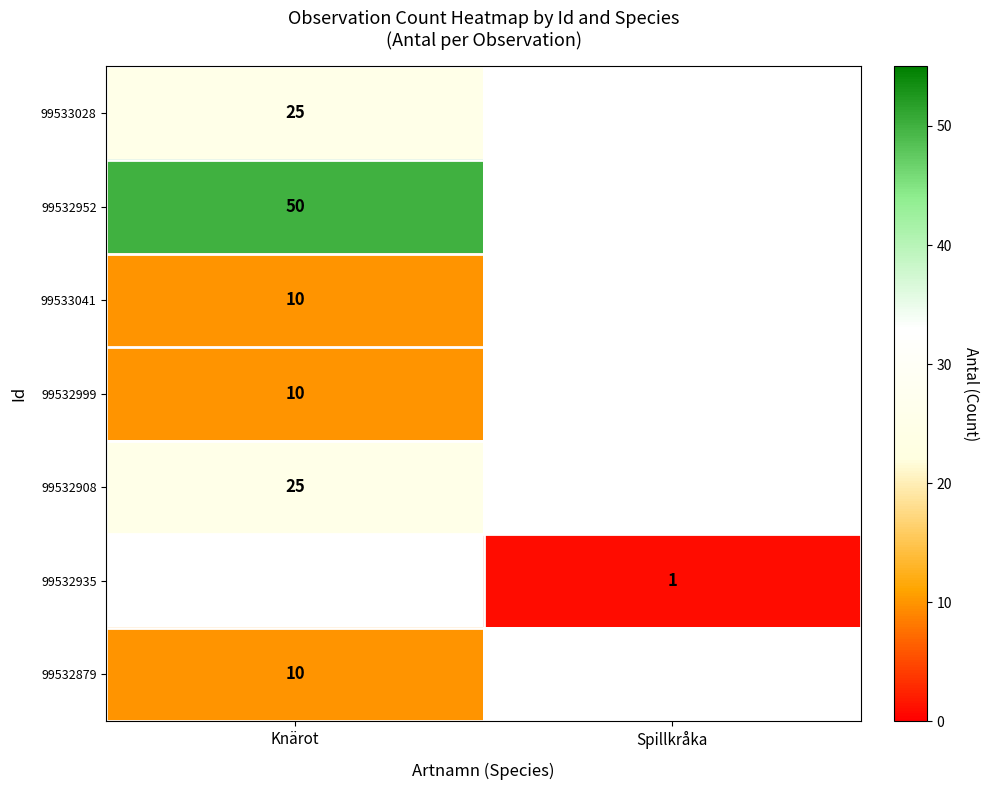

At how many categories does at least one series exceed 16?

1